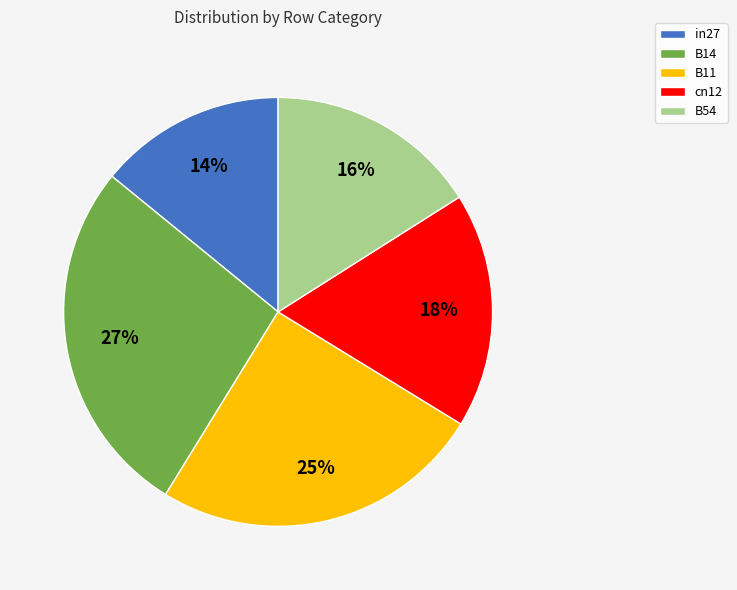

What is the smallest slice in the pie chart?

in27